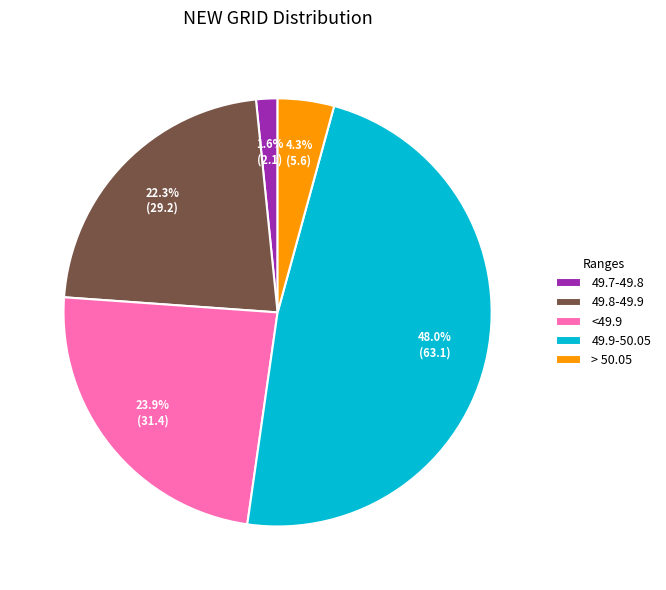

What percentage is NOT represented by 49.9-50.05?

52.0%